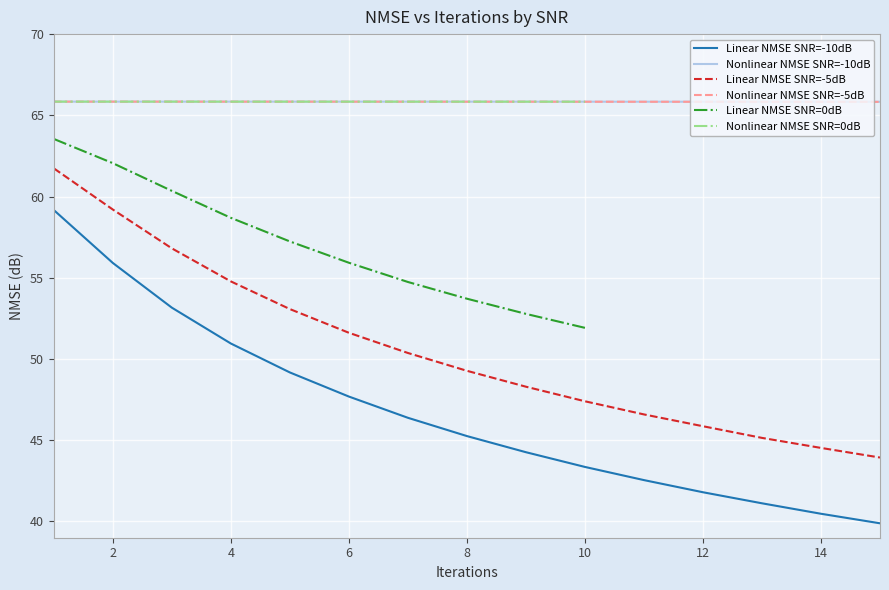

What is the lowest value of the Nonlinear NMSE SNR=-10dB series?

65.8